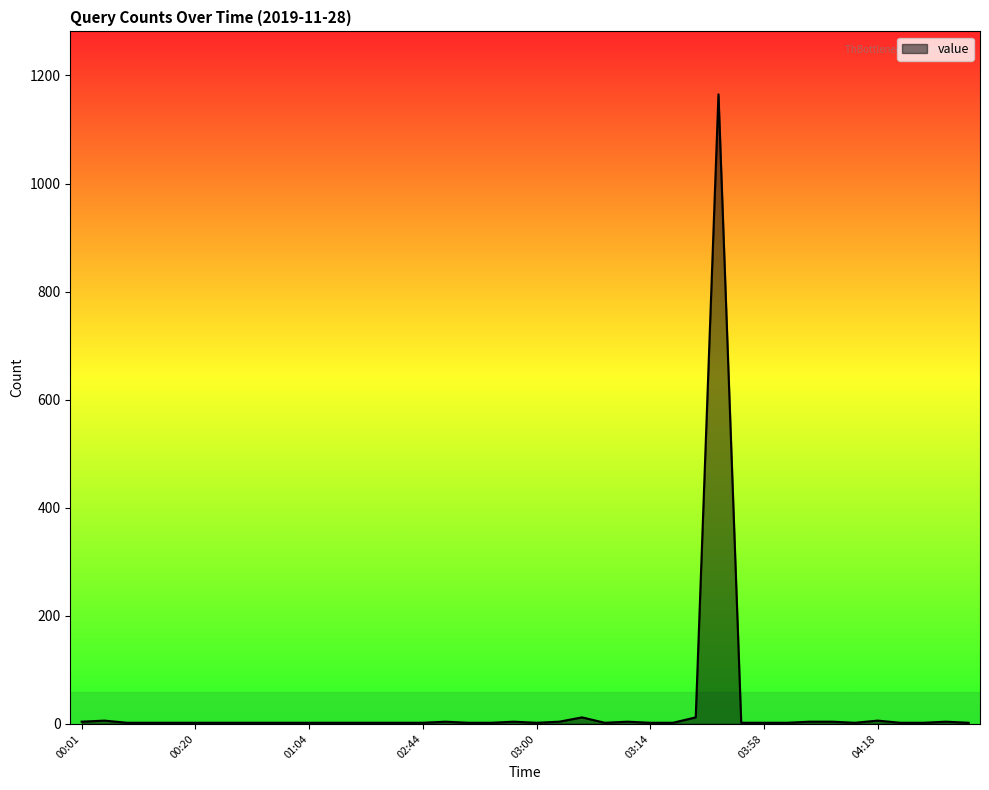

What is the difference between the maximum and minimum values?

1163